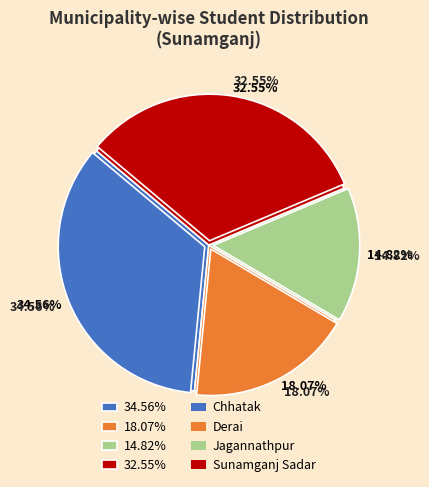

What percentage do Sunamganj Sadar and Chhatak together represent?

67.1%